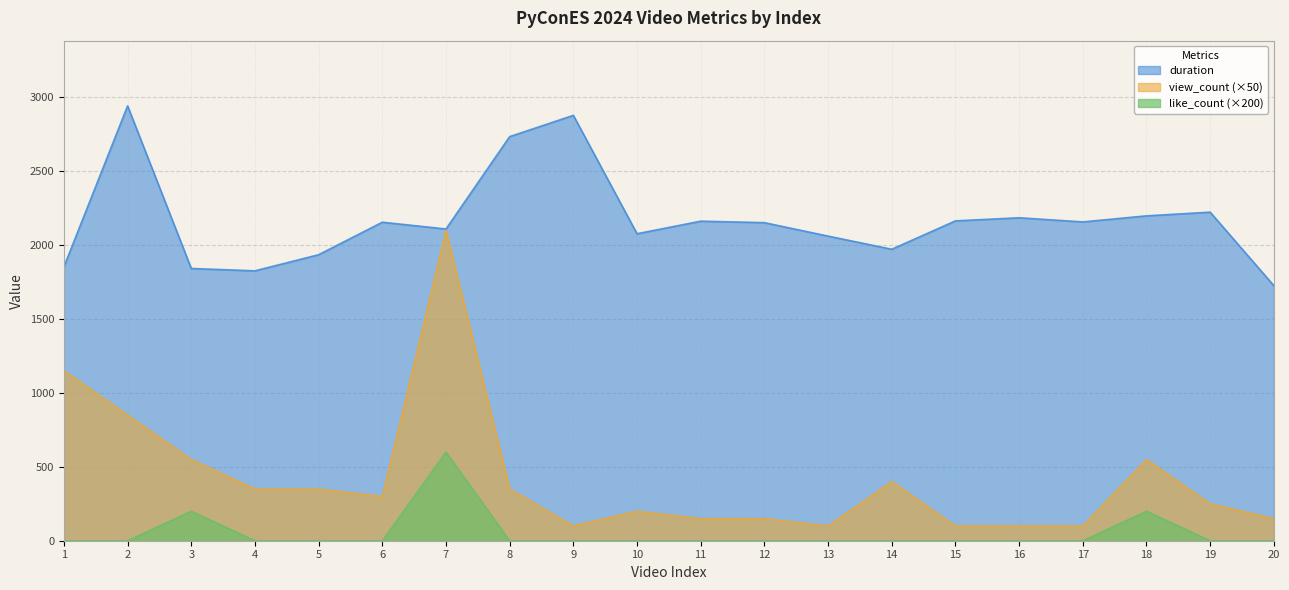

Reading left to right, list all the values displayed in this chart.

duration: 1=1853	2=2942	3=1842	4=1826	5=1935	6=2155	7=2109	8=2734	9=2878	10=2077	11=2162	12=2152	13=2061	14=1972	15=2164	16=2185	17=2157	18=2198	19=2223	20=1726
view_count: 1=1150	2=850	3=550	4=350	5=350	6=300	7=2100	8=350	9=100	10=200	11=150	12=150	13=100	14=400	15=100	16=100	17=100	18=550	19=250	20=150
like_count: 1=0	2=0	3=200	4=0	5=0	6=0	7=600	8=0	9=0	10=0	11=0	12=0	13=0	14=0	15=0	16=0	17=0	18=200	19=0	20=0